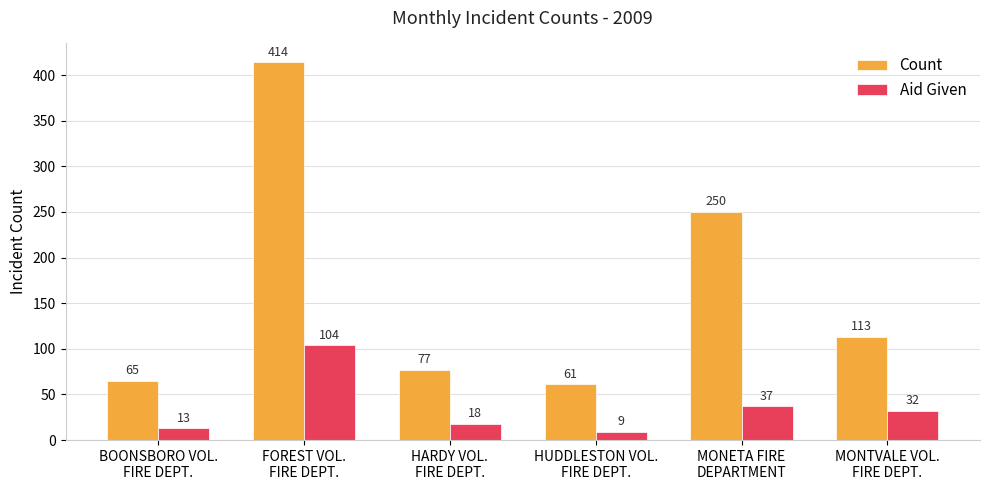

Which category has the highest value in the Aid Given series?

FOREST VOL.
FIRE DEPT.